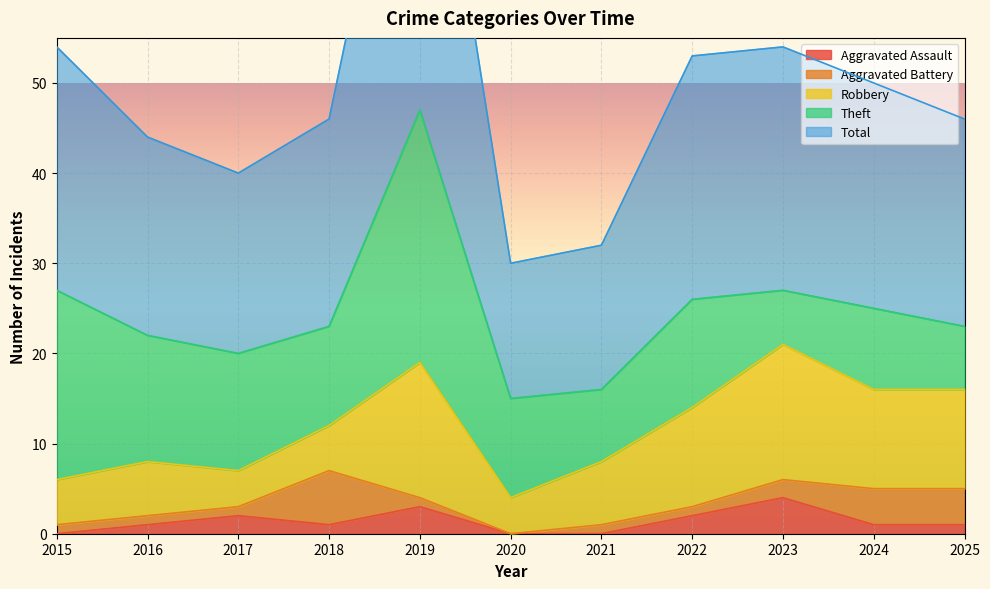

Which category has the lowest value in the Theft series?

2023